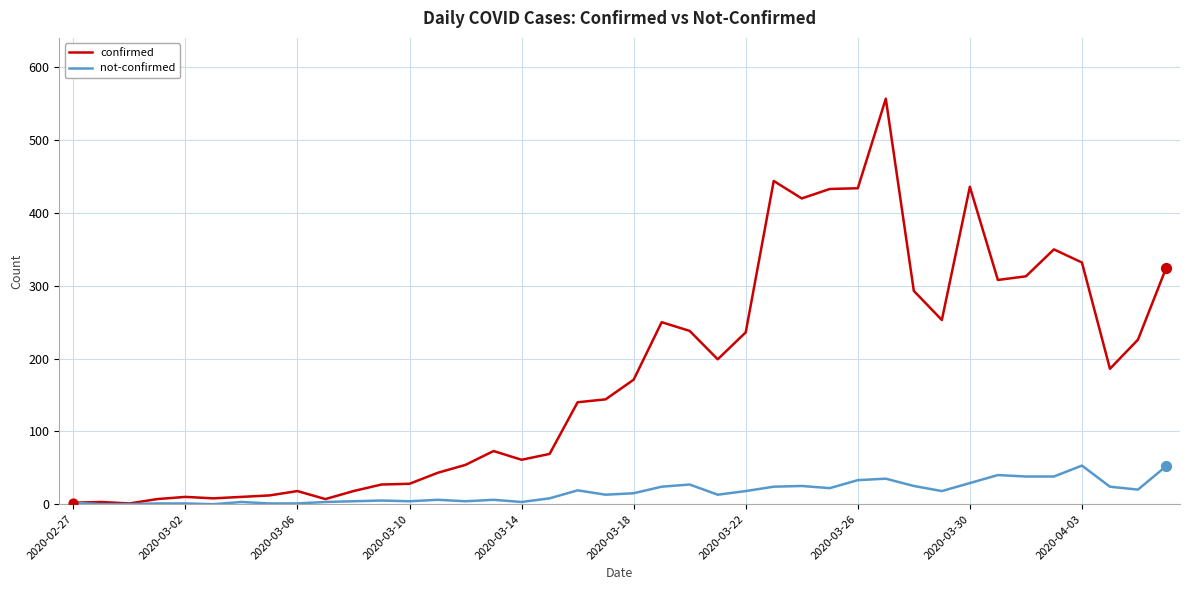

Which series has the largest total across all categories?

confirmed